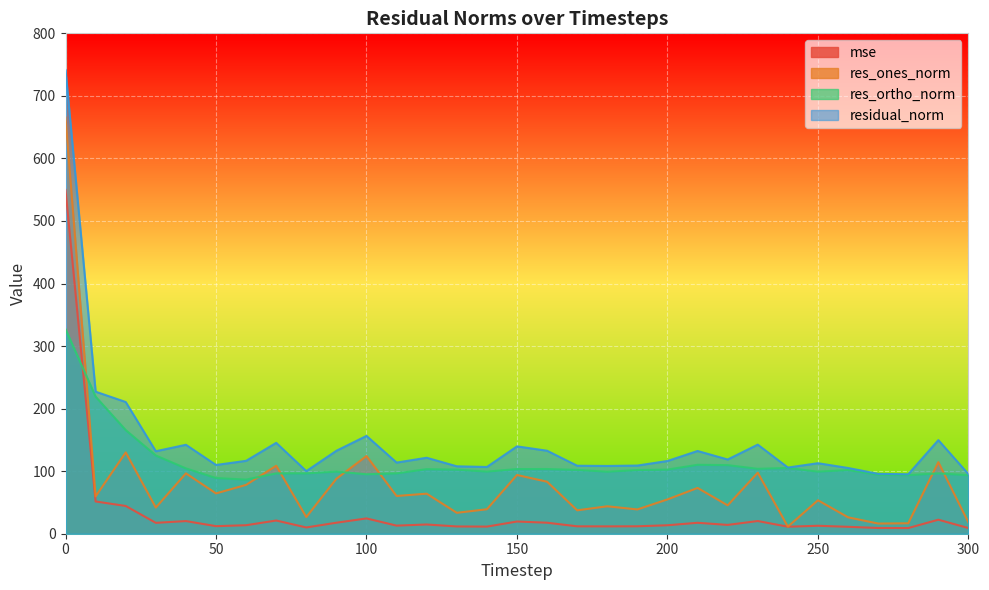

What is the average value of the res_ones_norm series?

80.8